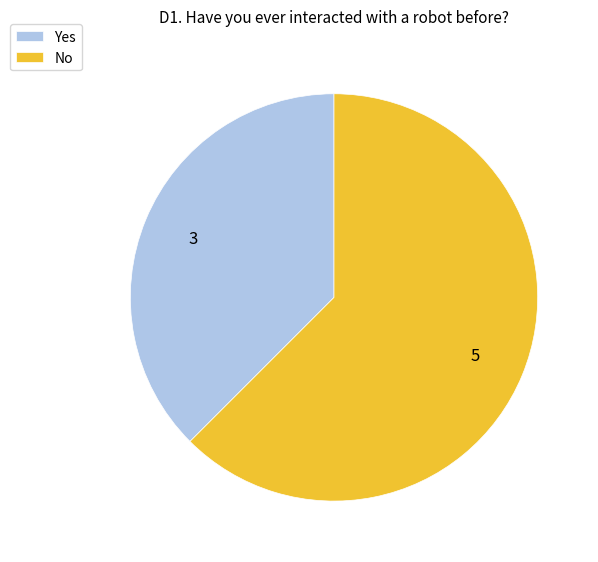

Combined, do Yes and No account for over 50%?

Yes